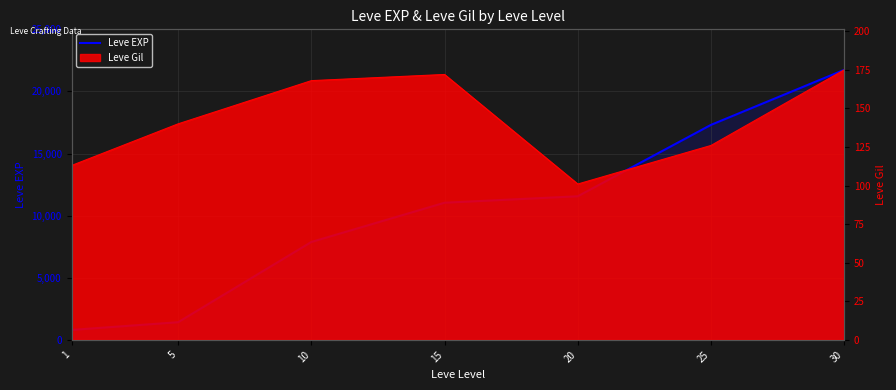

How many values are below 11040?

3